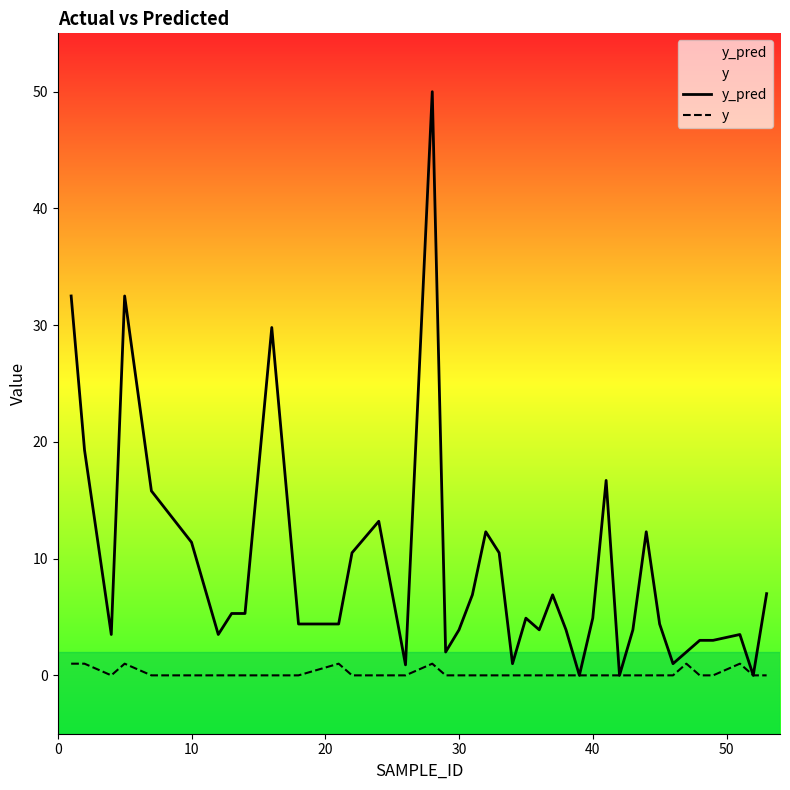

Rank the series by their maximum value, from highest to lowest.

y_pred, y